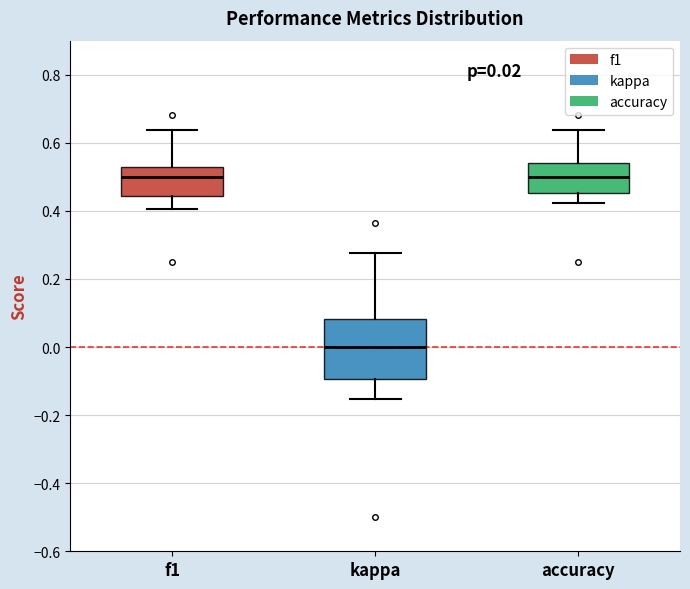

Which box is the tallest, from its lower edge to its upper edge?

kappa